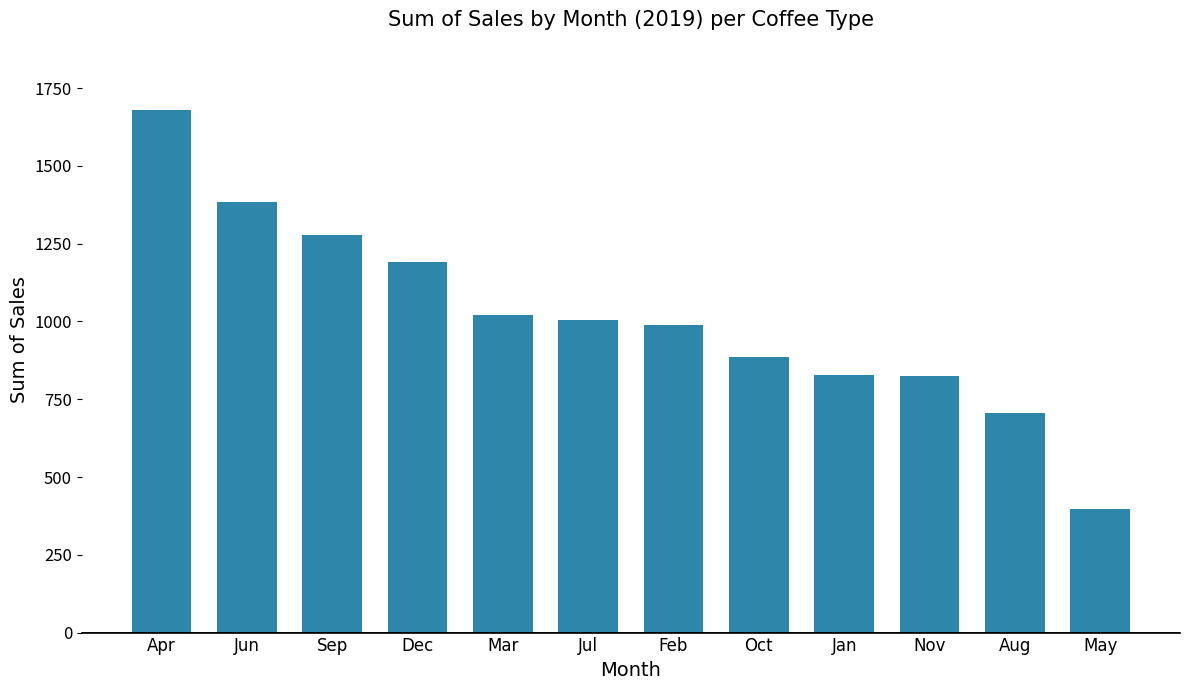

What is the sum of all values?

12187.2